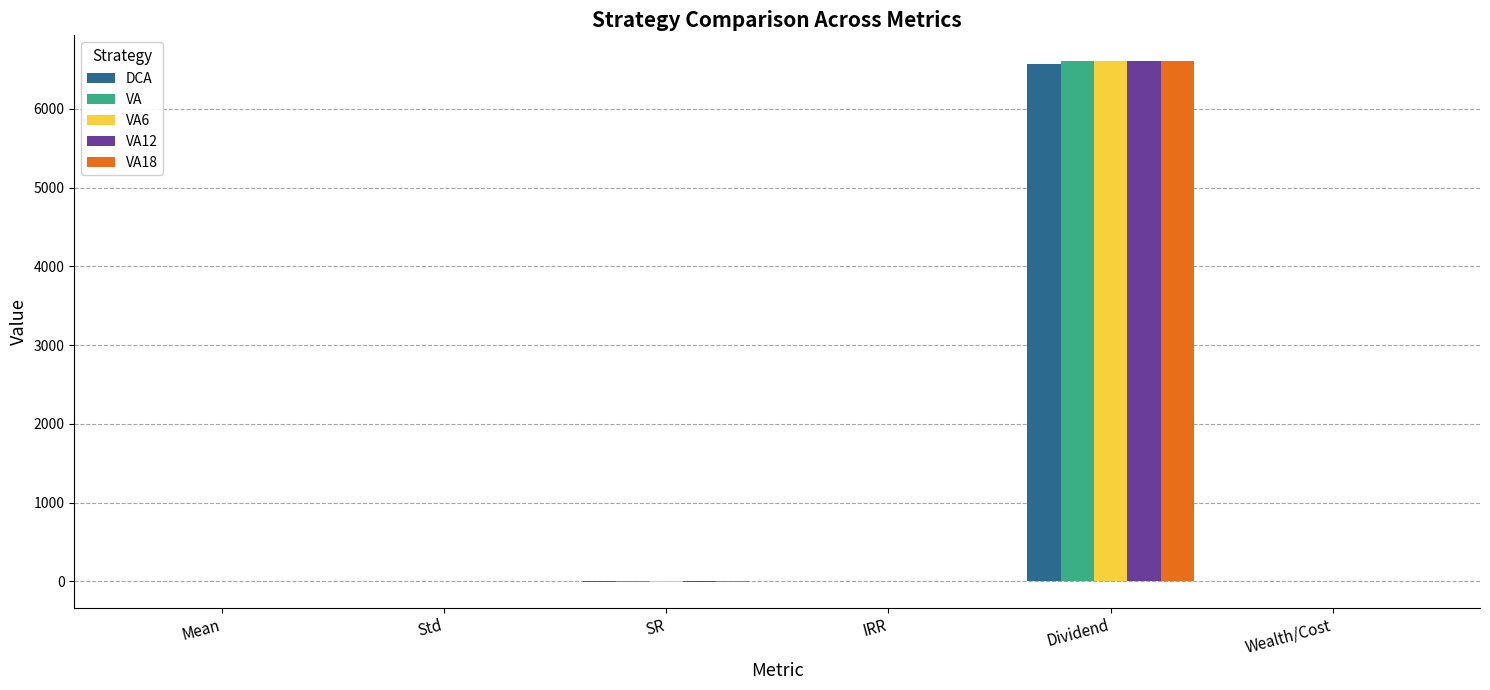

At which category does the chart reach its peak across all series?

Dividend